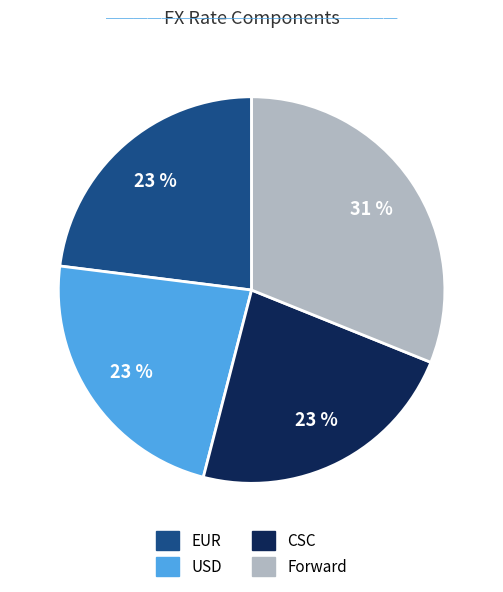

To the nearest percent, what is the difference between the largest and smallest slice percentages?

8%